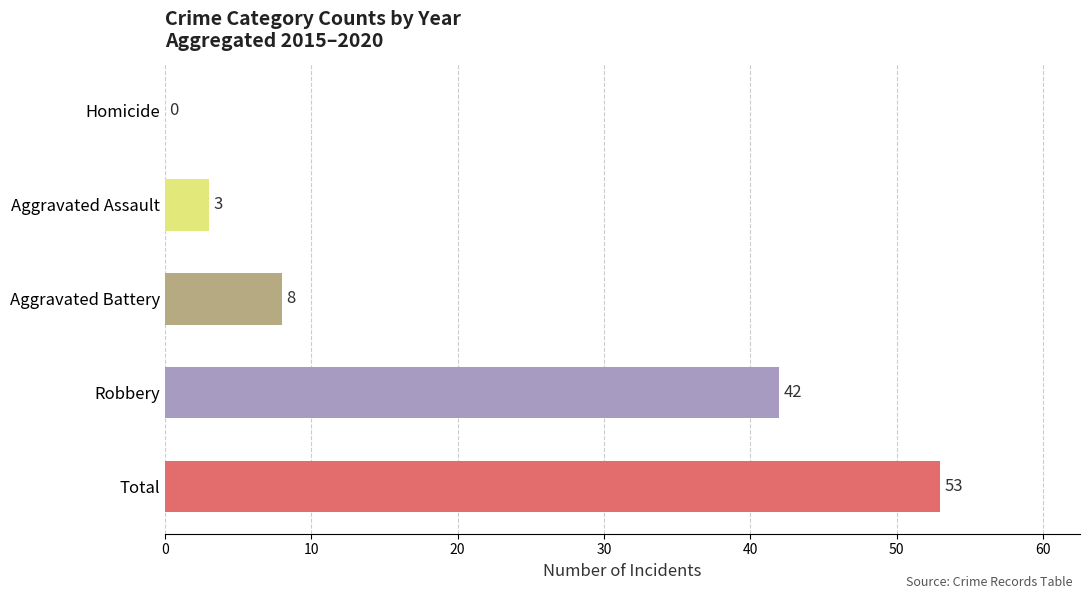

The chart shows a value of 42 at Robbery. True or false?

True